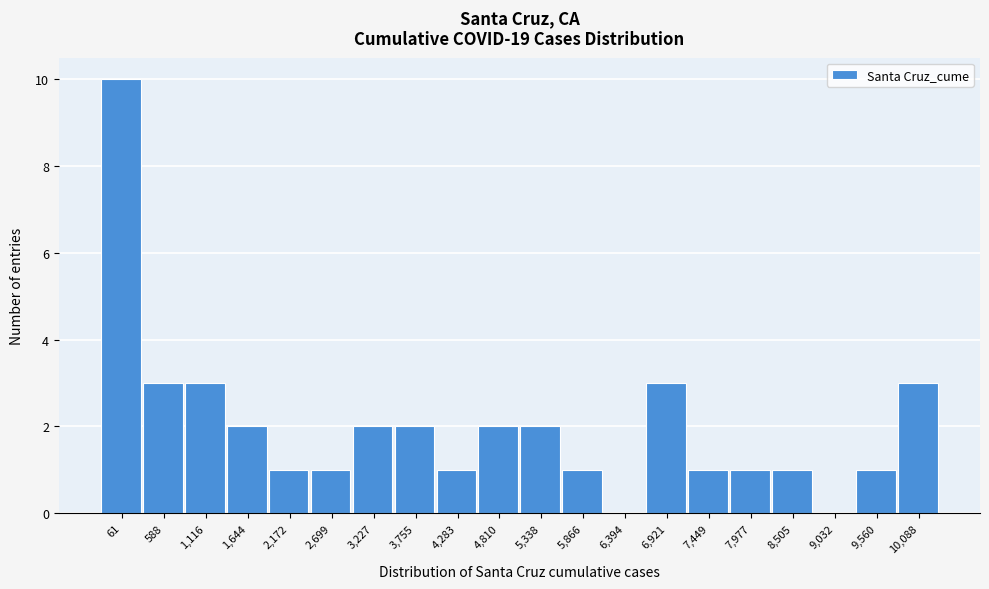

Reading left to right, list all the values displayed in this chart.

61=10	588=3	1,116=3	1,644=2	2,172=1	2,699=1	3,227=2	3,755=2	4,283=1	4,810=2	5,338=2	5,866=1	6,394=0	6,921=3	7,449=1	7,977=1	8,505=1	9,032=0	9,560=1	10,088=3